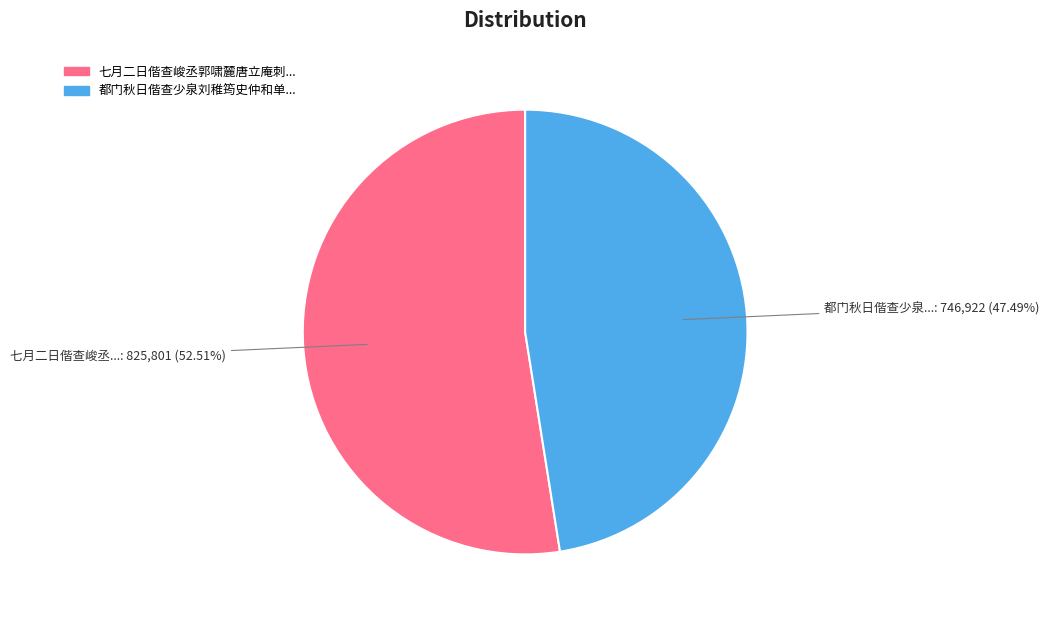

Is there any slice that represents more than half of the pie?

Yes